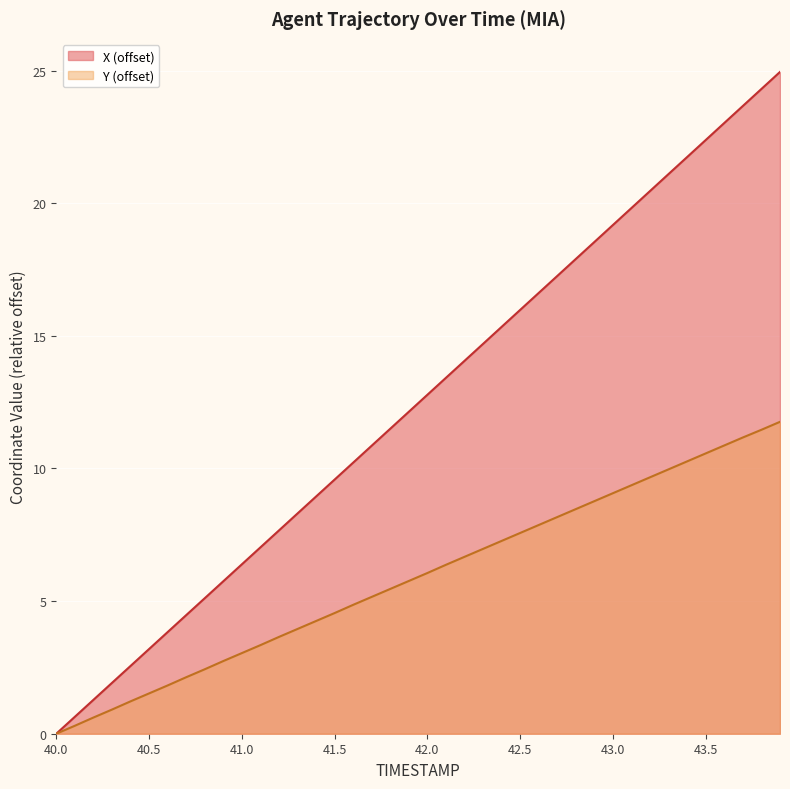

Reading left to right, transcribe all the data shown in this chart.

X: 0.0	0.6	1.3	1.9	2.6	3.2	3.8	4.5	5.1	5.7	6.4	7.0	7.7	8.3	8.9	9.6	10.2	10.9	11.5	12.1	12.8	13.4	14.1	14.7	15.3	16.0	16.6	17.3	17.9	18.5	19.2	19.8	20.5	21.1	21.7	22.4	23.0	23.7	24.3	25.0
Y: 0.0	0.3	0.6	0.9	1.2	1.5	1.8	2.1	2.4	2.7	3.0	3.3	3.6	4.0	4.2	4.5	4.9	5.2	5.5	5.8	6.1	6.4	6.7	7.0	7.3	7.6	7.9	8.2	8.5	8.8	9.1	9.4	9.7	10.0	10.3	10.6	10.9	11.2	11.5	11.8